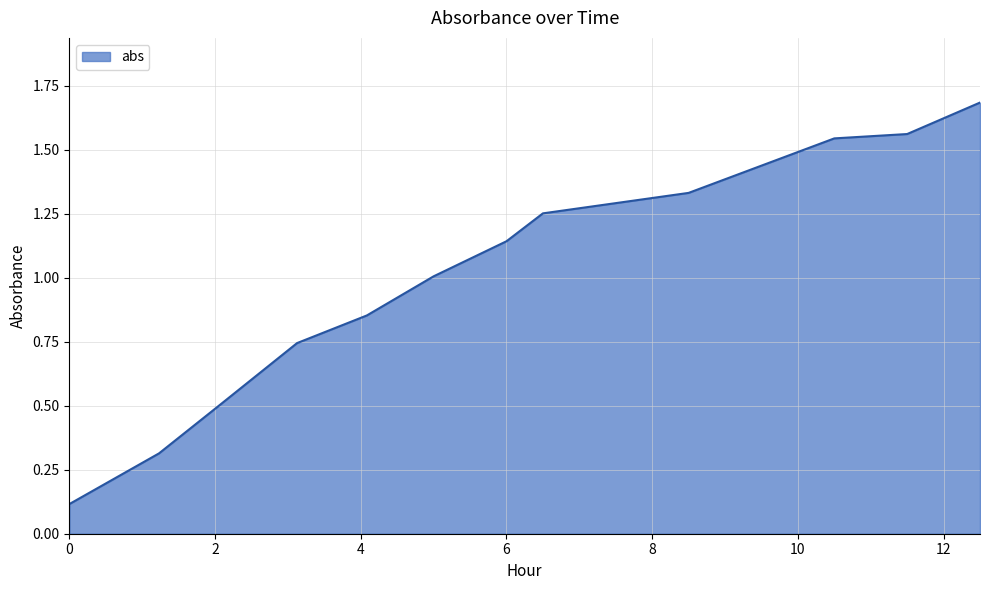

What is the greatest value displayed?

1.7